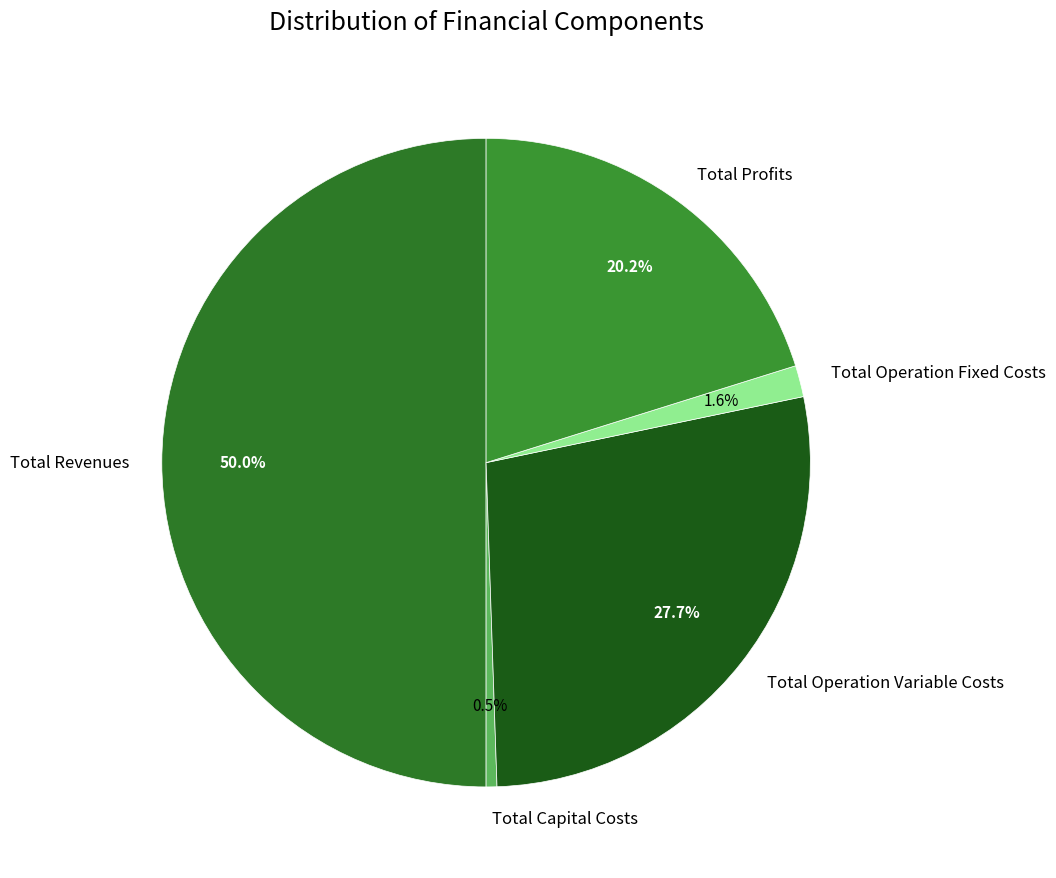

True or false: Total Revenues accounts for 59% of the total.

False